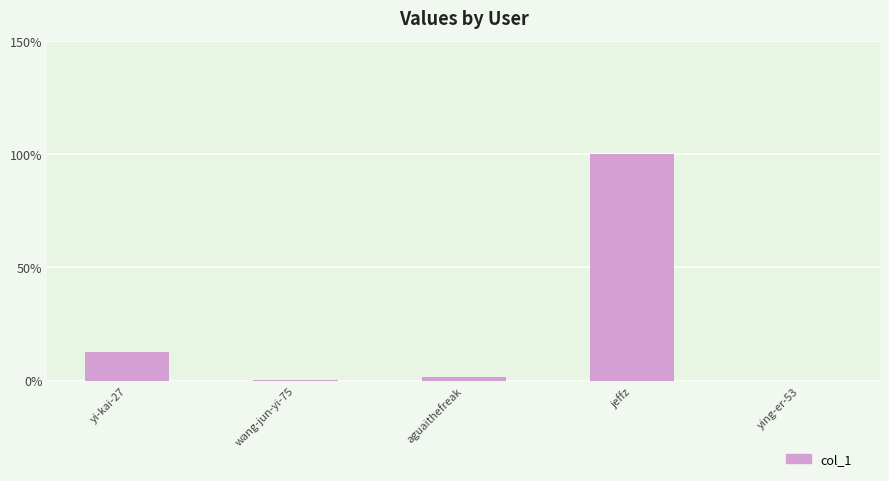

What is the greatest value displayed?

100.0